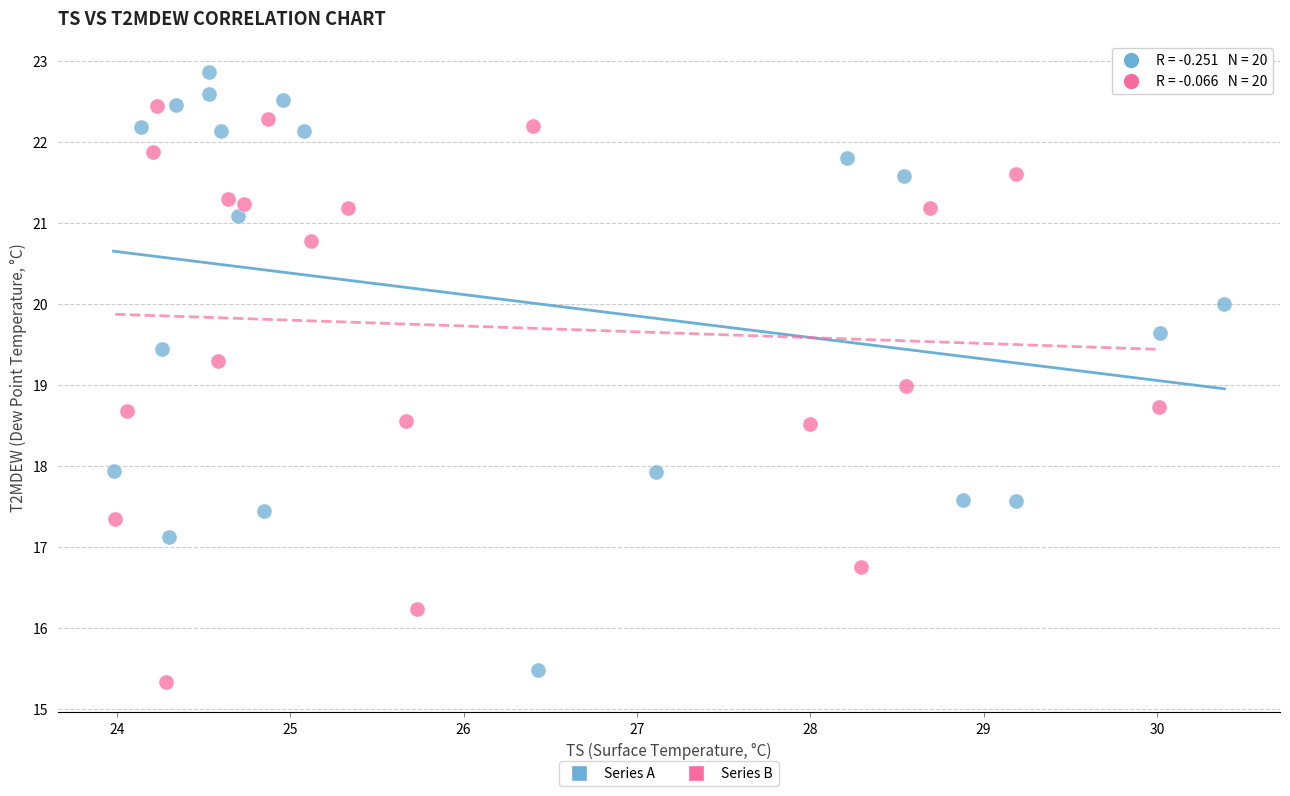

Which series reaches the maximum Y coordinate?

Series A